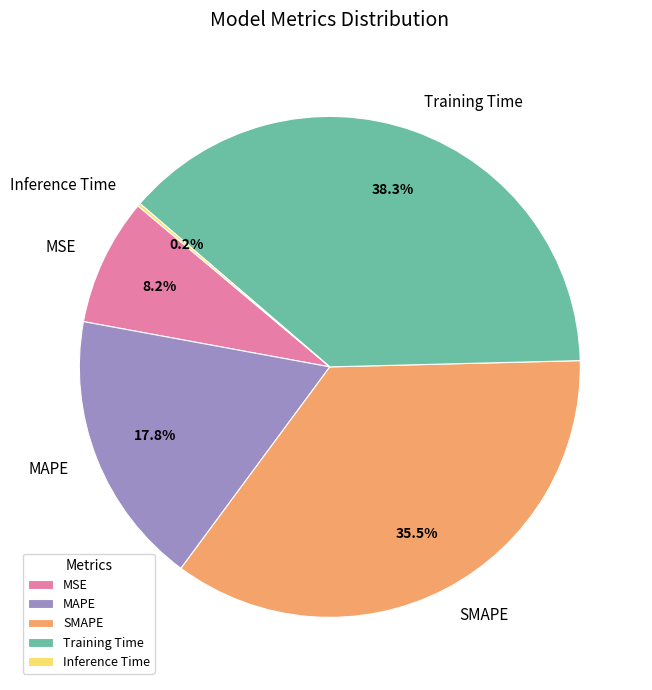

What is the largest slice in the pie chart?

Training Time